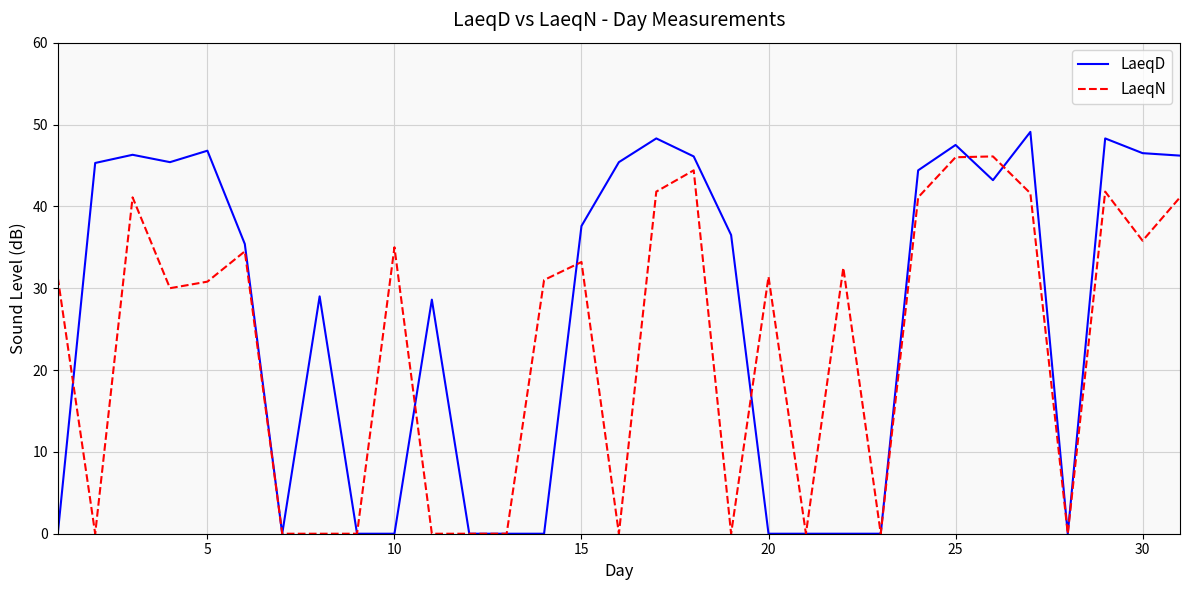

Does the chart display data point markers on the line(s)?

No